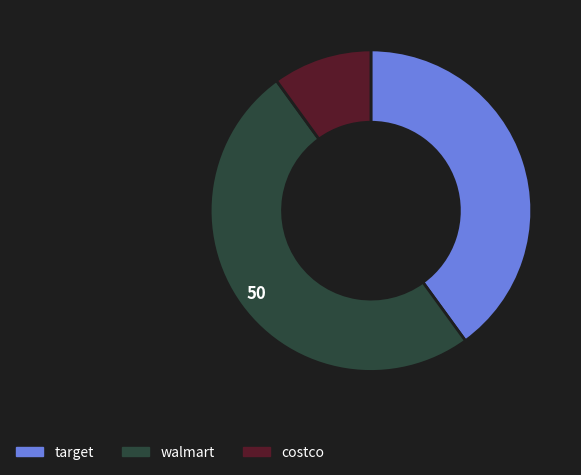

The target slice represents 40% of the pie. True or false?

True